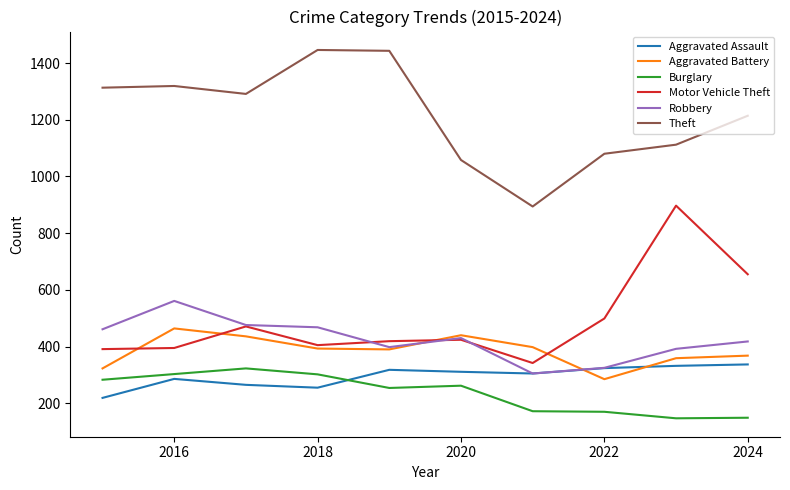

True or false: Robbery and Burglary intersect in this chart.

False